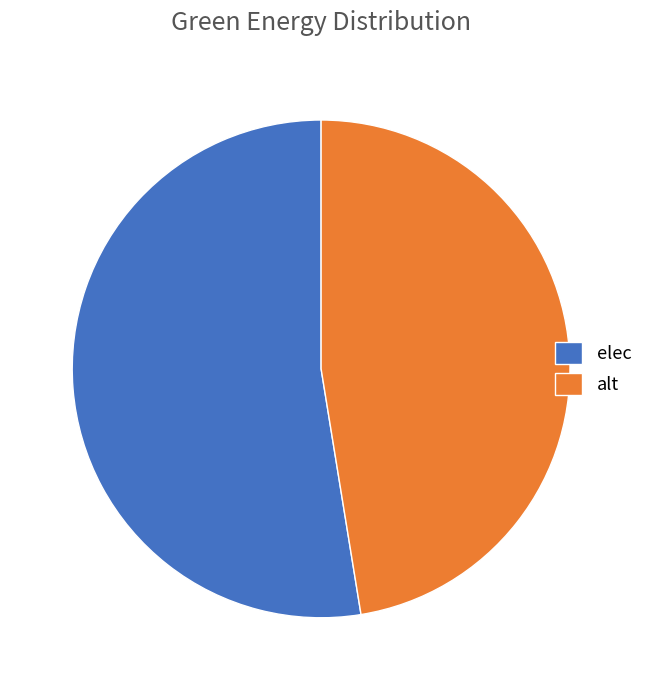

Do alt and elec together represent more than half of the pie?

Yes